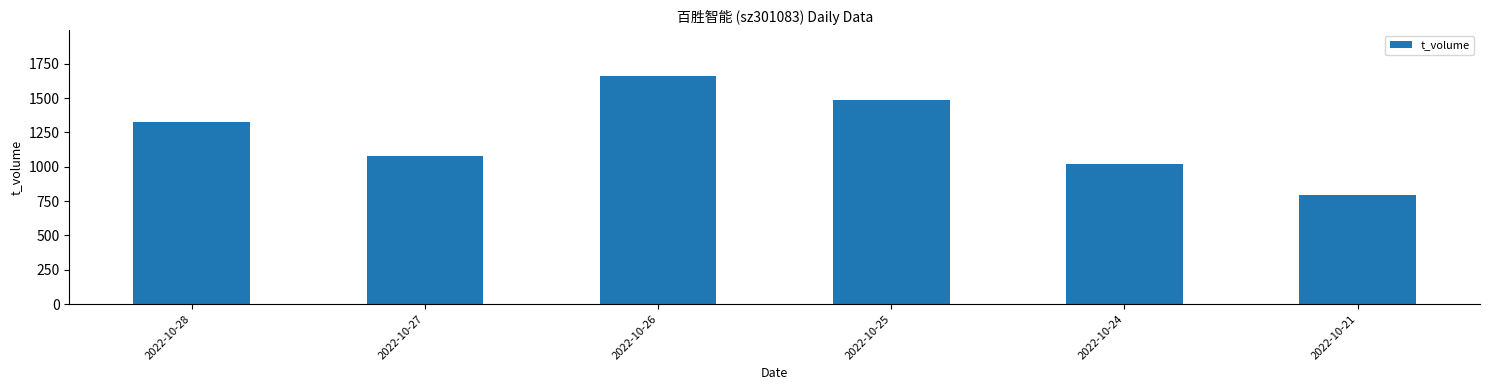

What is the smallest value displayed?

797